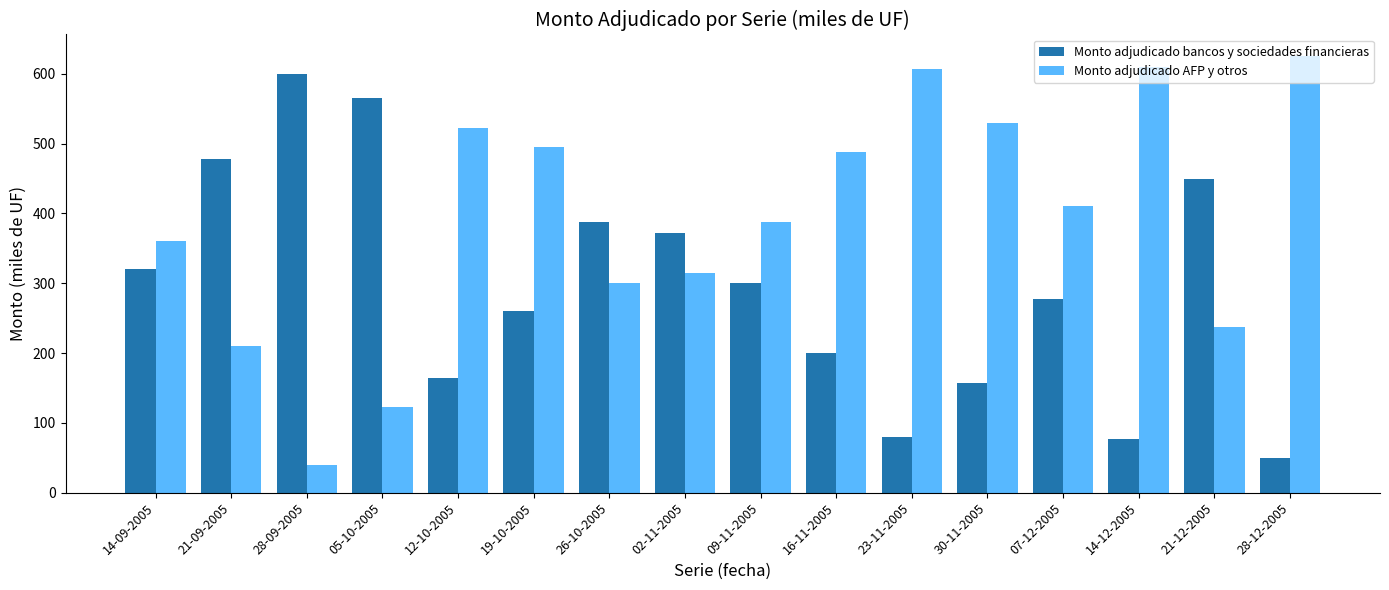

Where is Monto adjudicado bancos y sociedades financieras nearest to the value 325?

14-09-2005